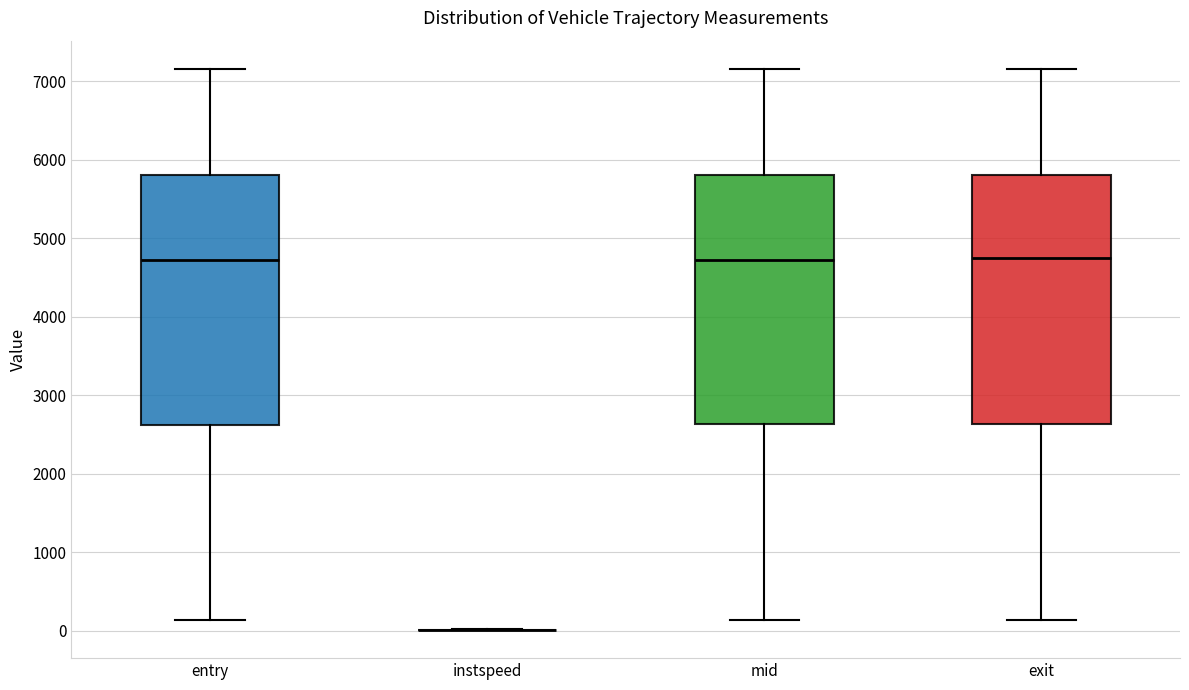

Reading left to right, read every box against the y-axis: the position of its median line, the range the box covers, and the ends of its whiskers. The values are not printed on the chart, so give them approximately, as read against the axis.

entry: median 4700, box 2600 to 5800, whiskers 100 to 7200
instspeed: box collapsed to a line at 0, whiskers 0 to 0
mid: median 4700, box 2600 to 5800, whiskers 100 to 7200
exit: median 4700, box 2600 to 5800, whiskers 100 to 7200